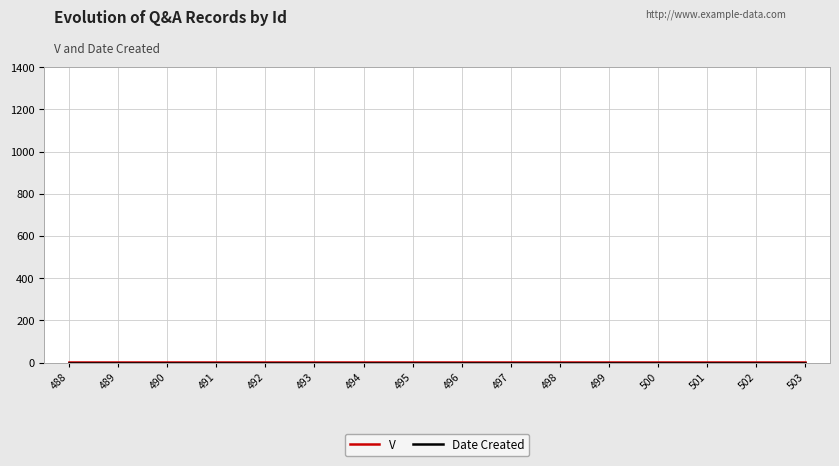

True or false: Date Created has more than 2 points higher than both neighbors.

False